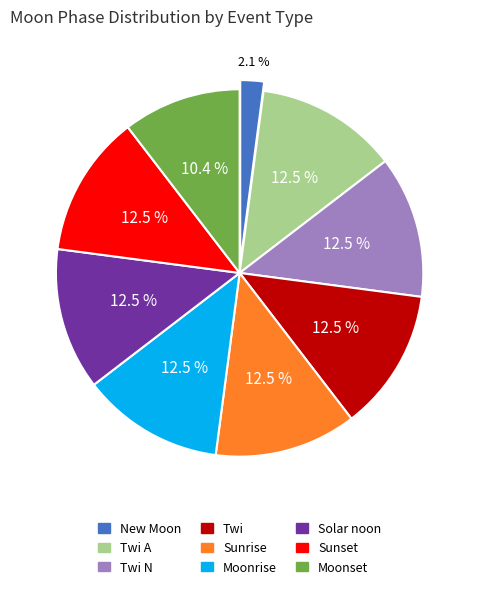

Is there a majority slice in this chart?

No